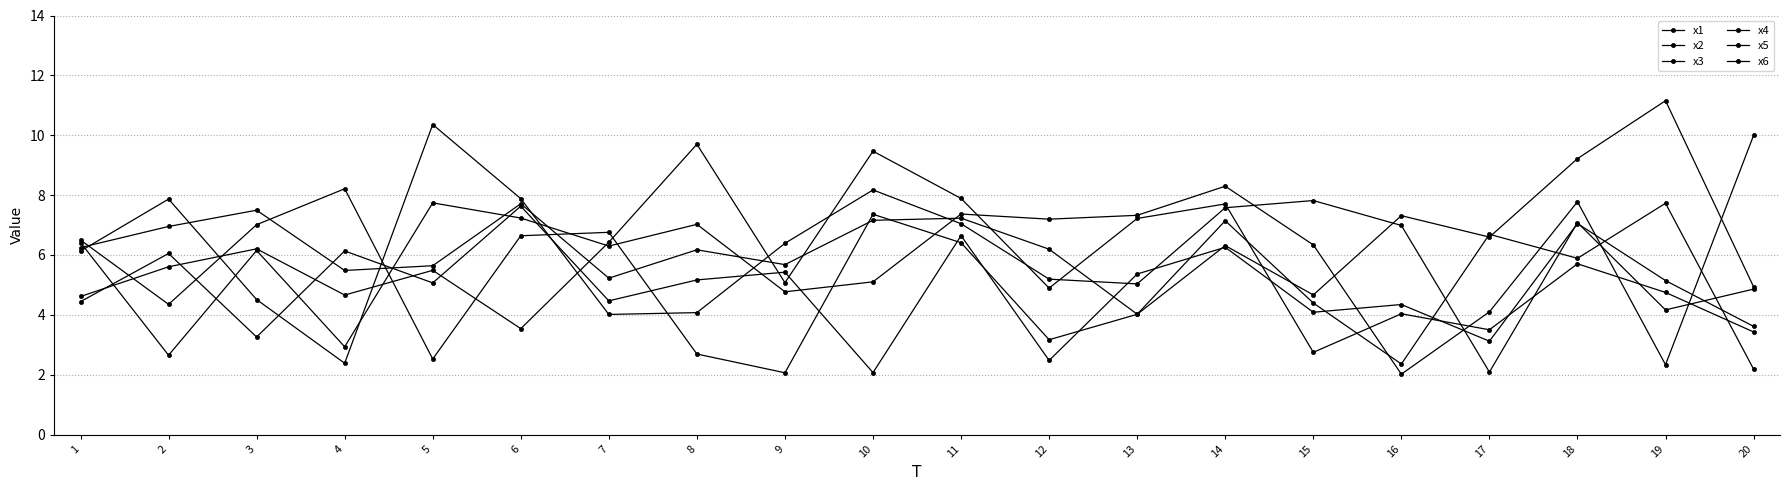

Which series has the largest total across all categories?

x6